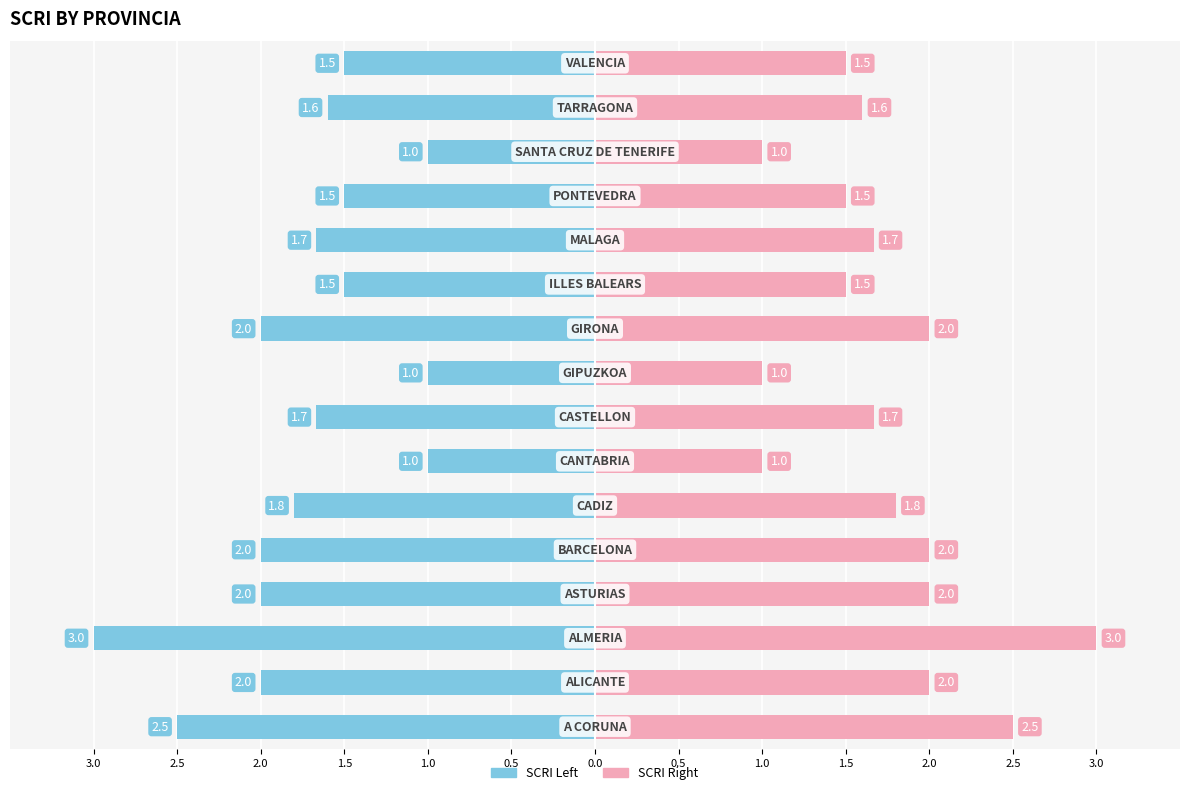

Are the bars horizontal?

Yes